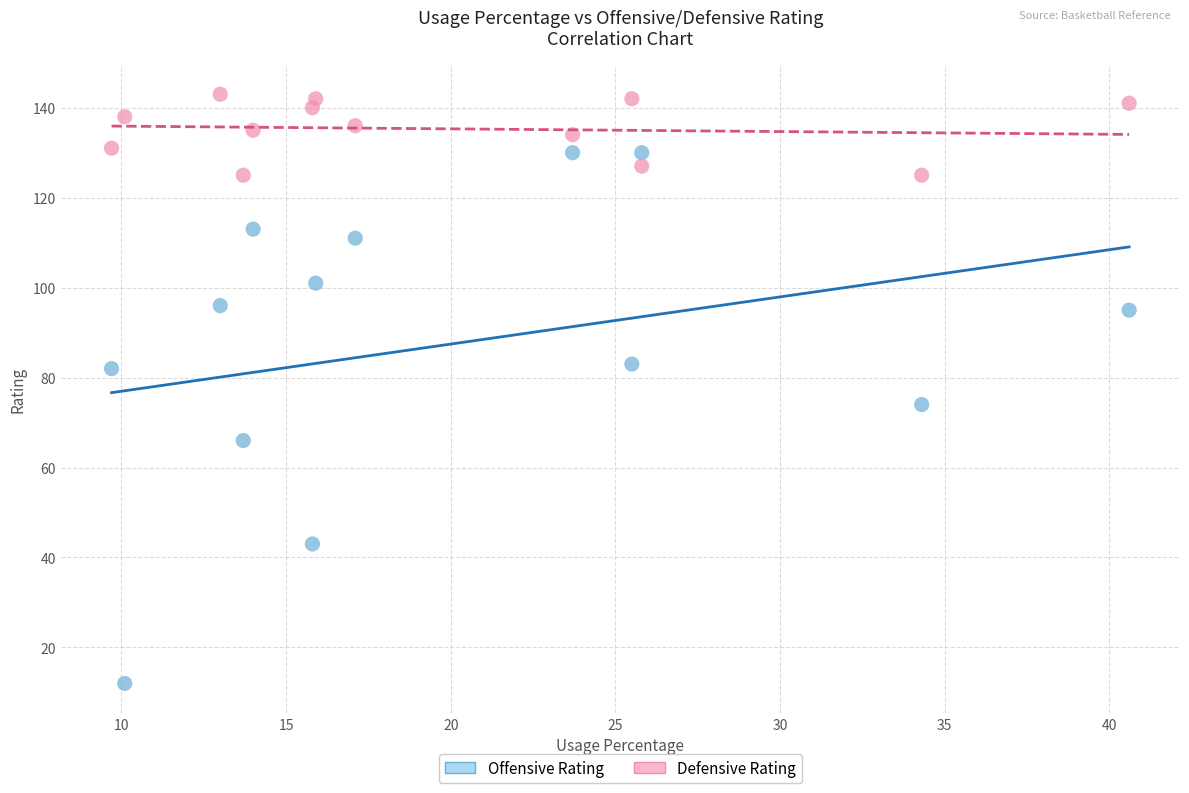

Across all data points, what is the range of Y values (max minus min)?

131